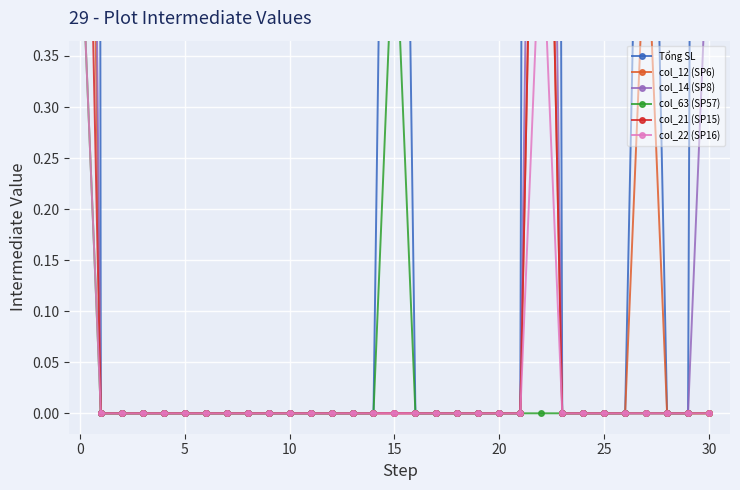

How many positive values does the col_63 (SP57) series have?

2